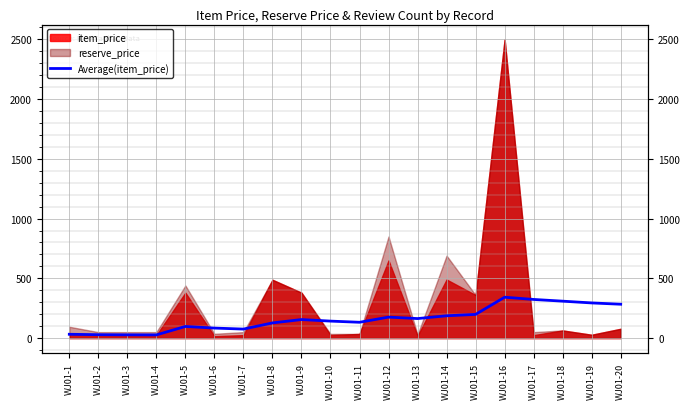

What is the sum of all values?

3203.5